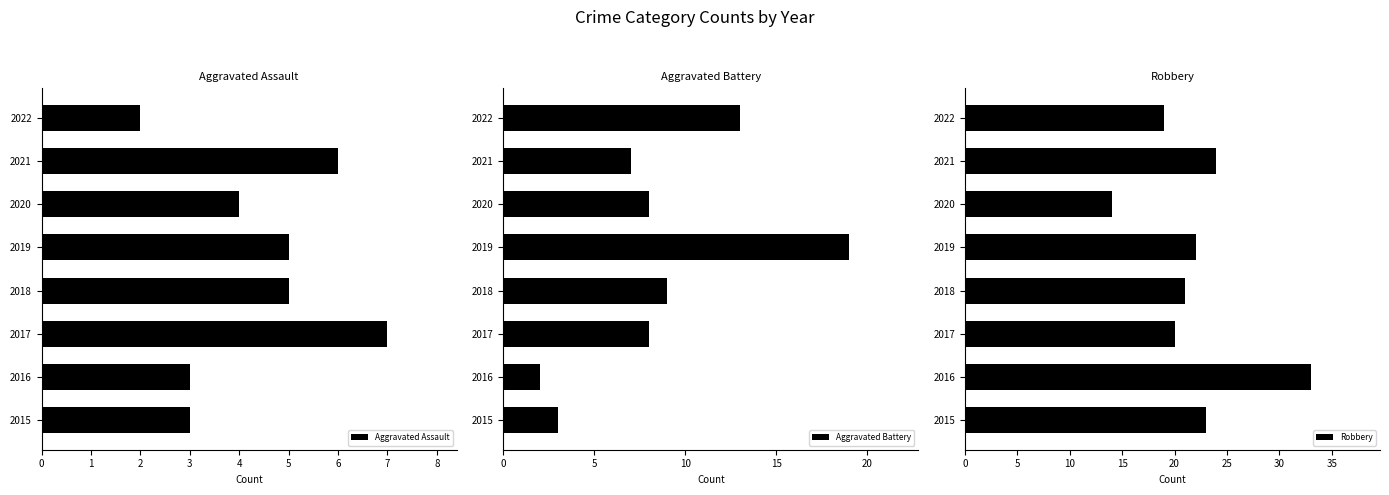

Which series has the largest total across all categories?

Robbery